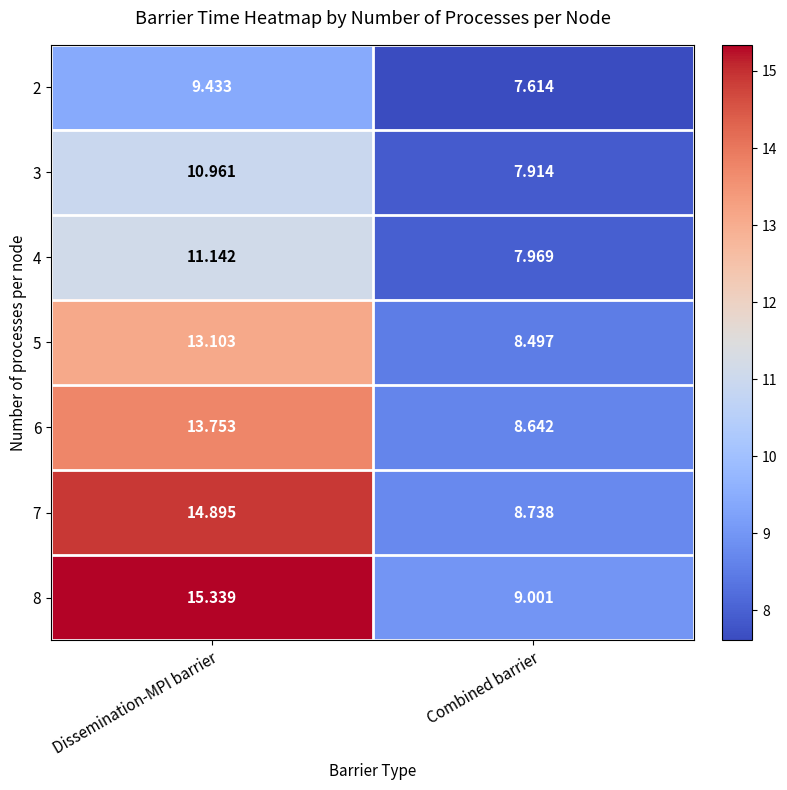

How many data points in 2 are less than 9?

1